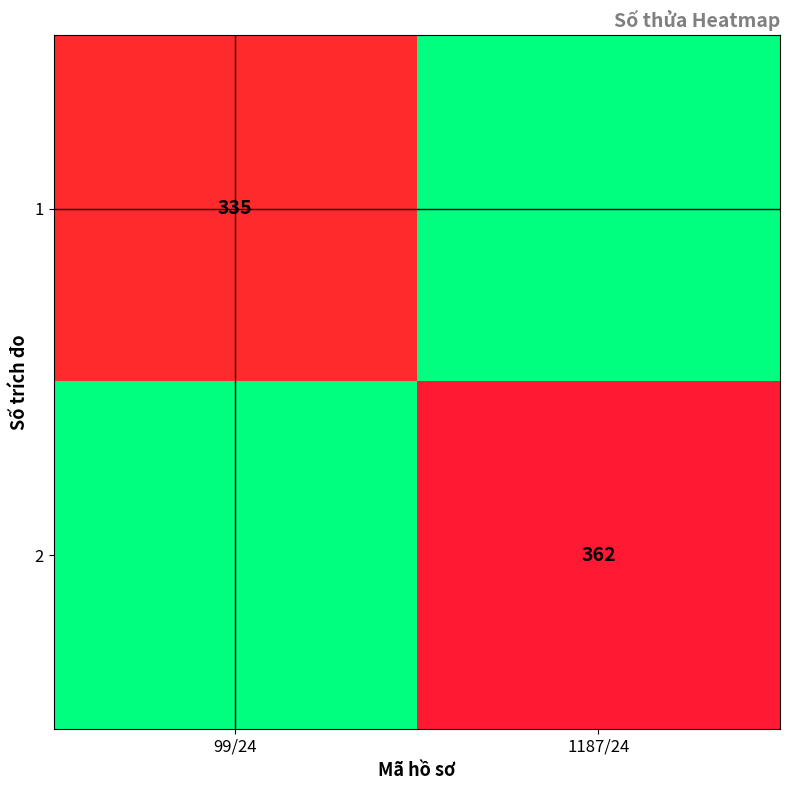

Is it true that 1 equals 335 at 99/24?

True